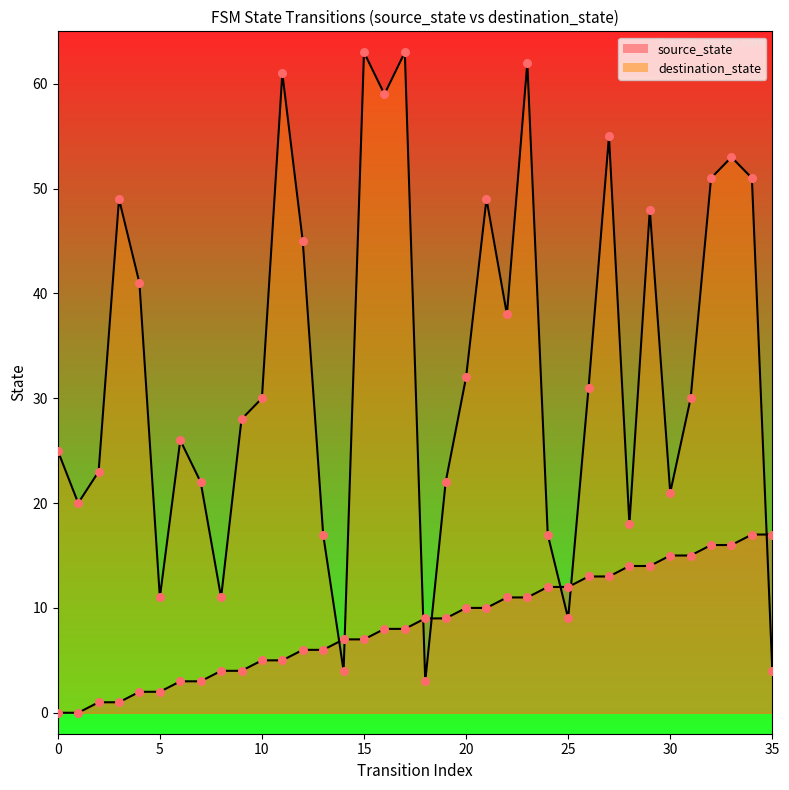

Which series contains the highest Y value?

destination_state